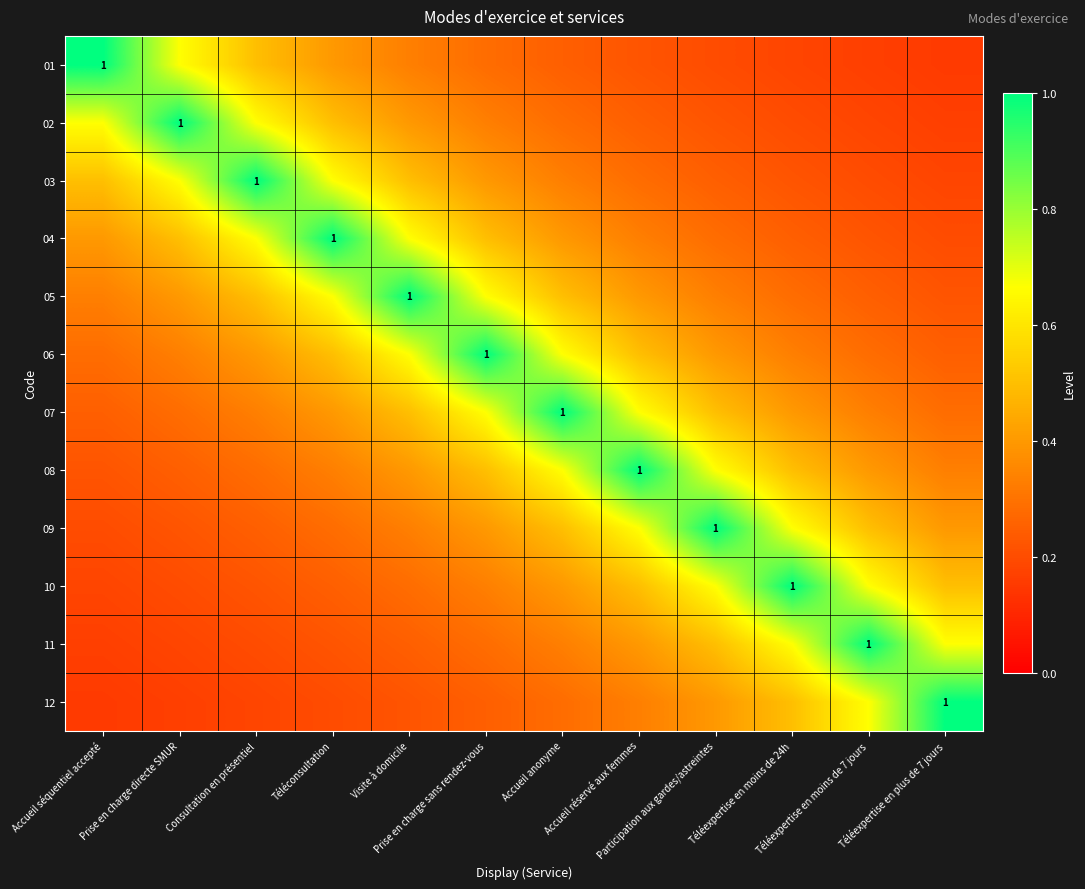

Which series has the largest total across all categories?

06